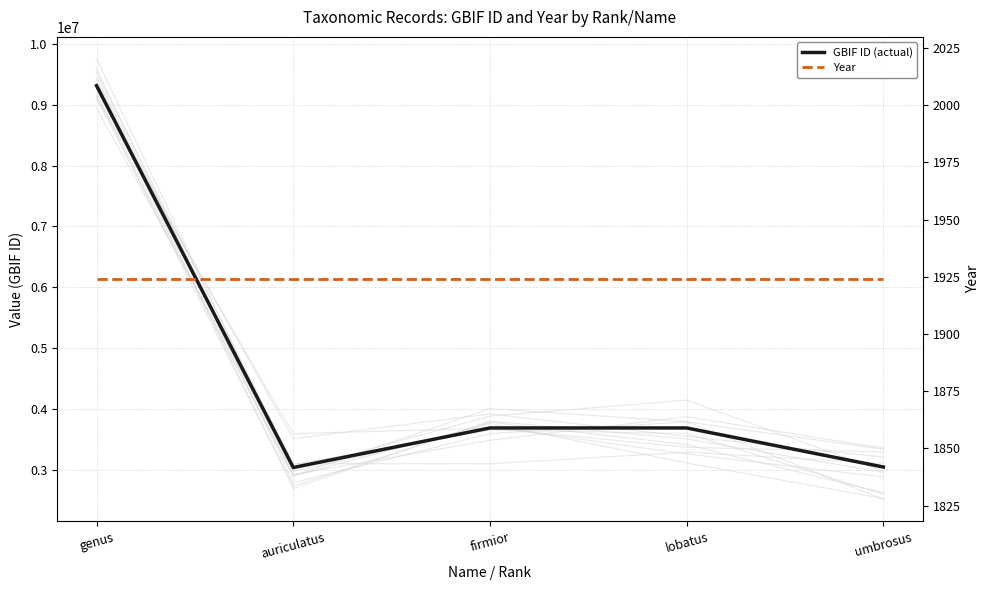

What is the label of the 5th point from the left?

umbrosus